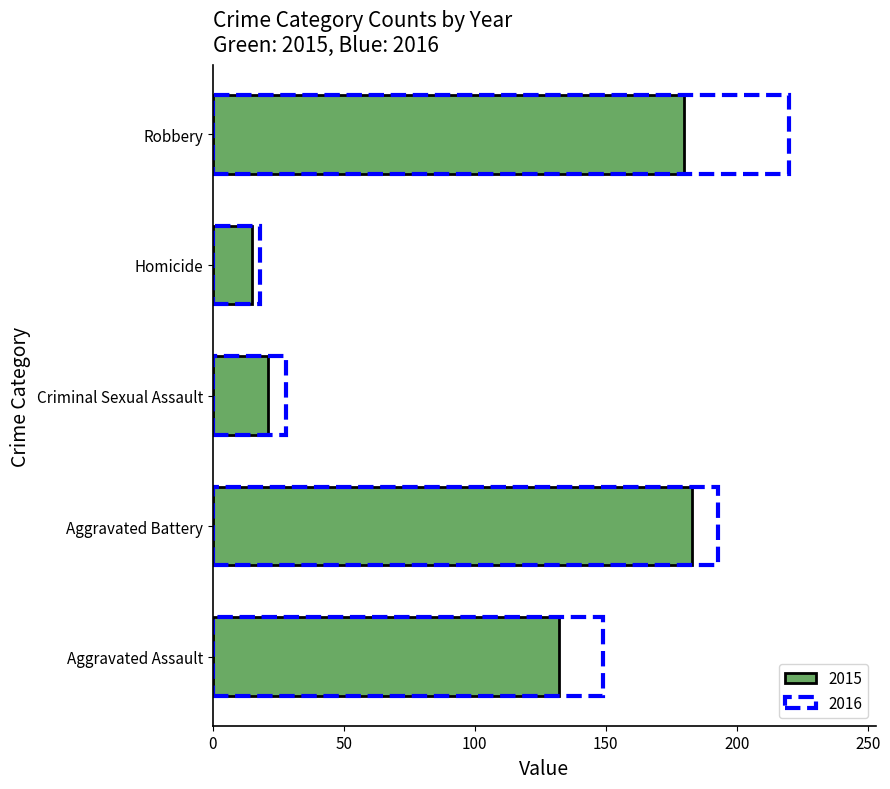

How many bars are there in total?

5